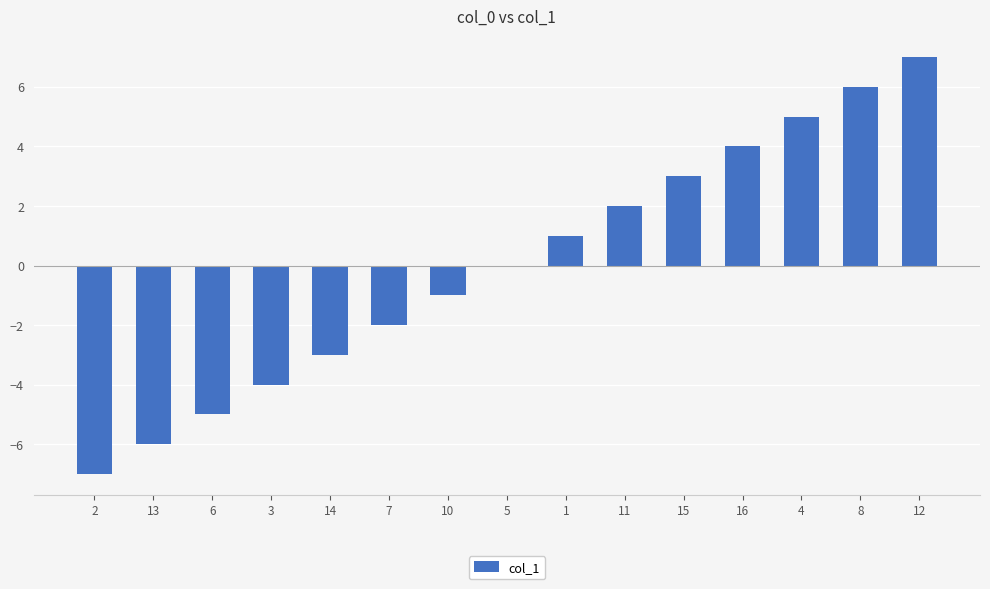

What is the change in value from 7 to 4?

+7